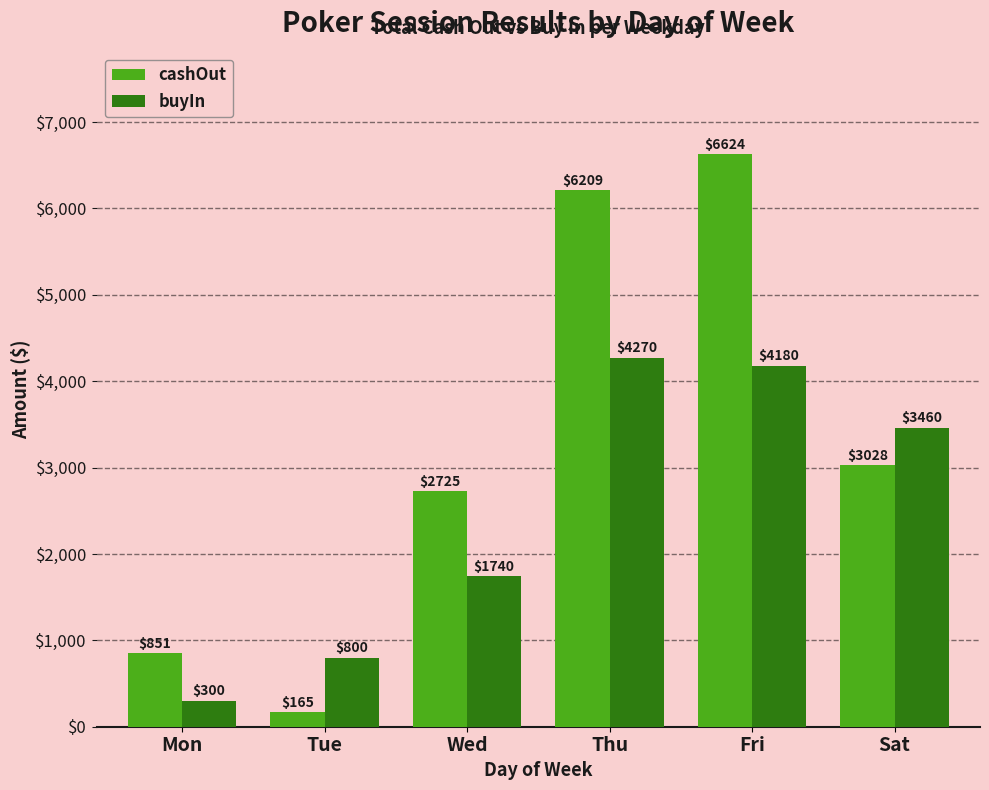

At which label is cashOut closest to 3394?

Sat